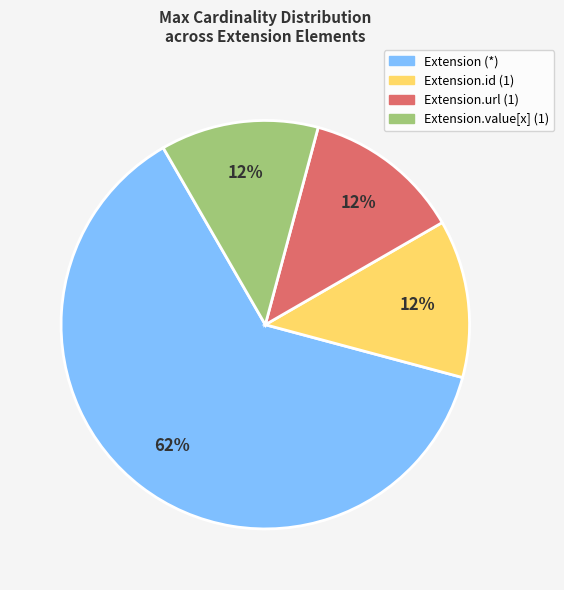

To the nearest percent, what is the average slice percentage?

25%